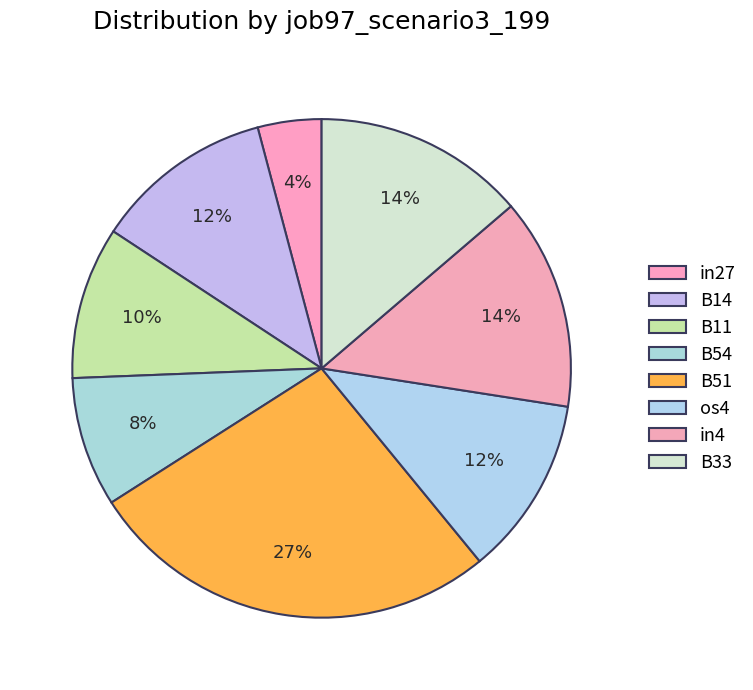

Does in4 represent more than half of the total?

No